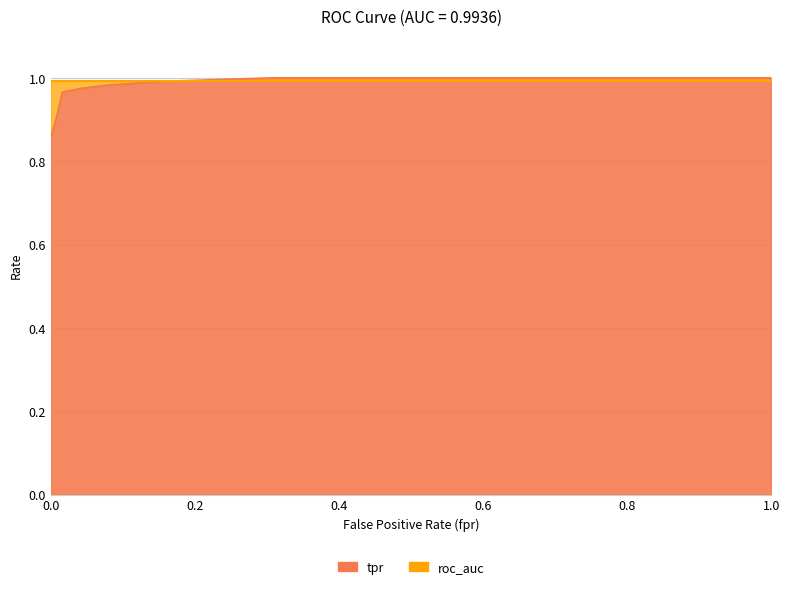

How many lines are shown in the chart?

1